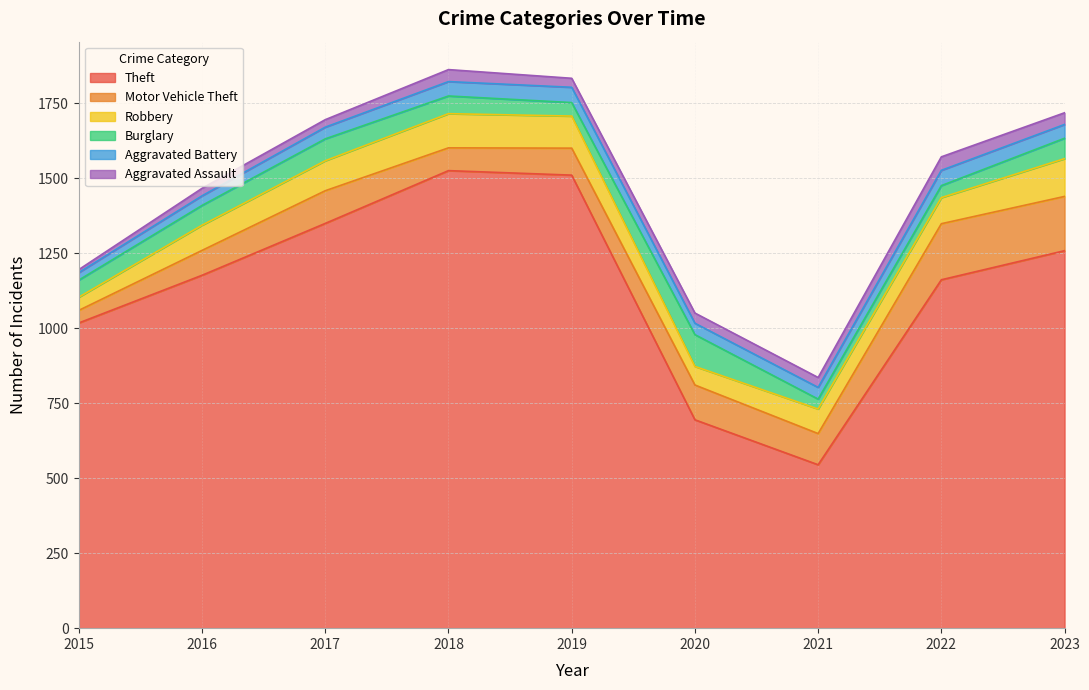

What is the minimum value for Aggravated Assault?

10